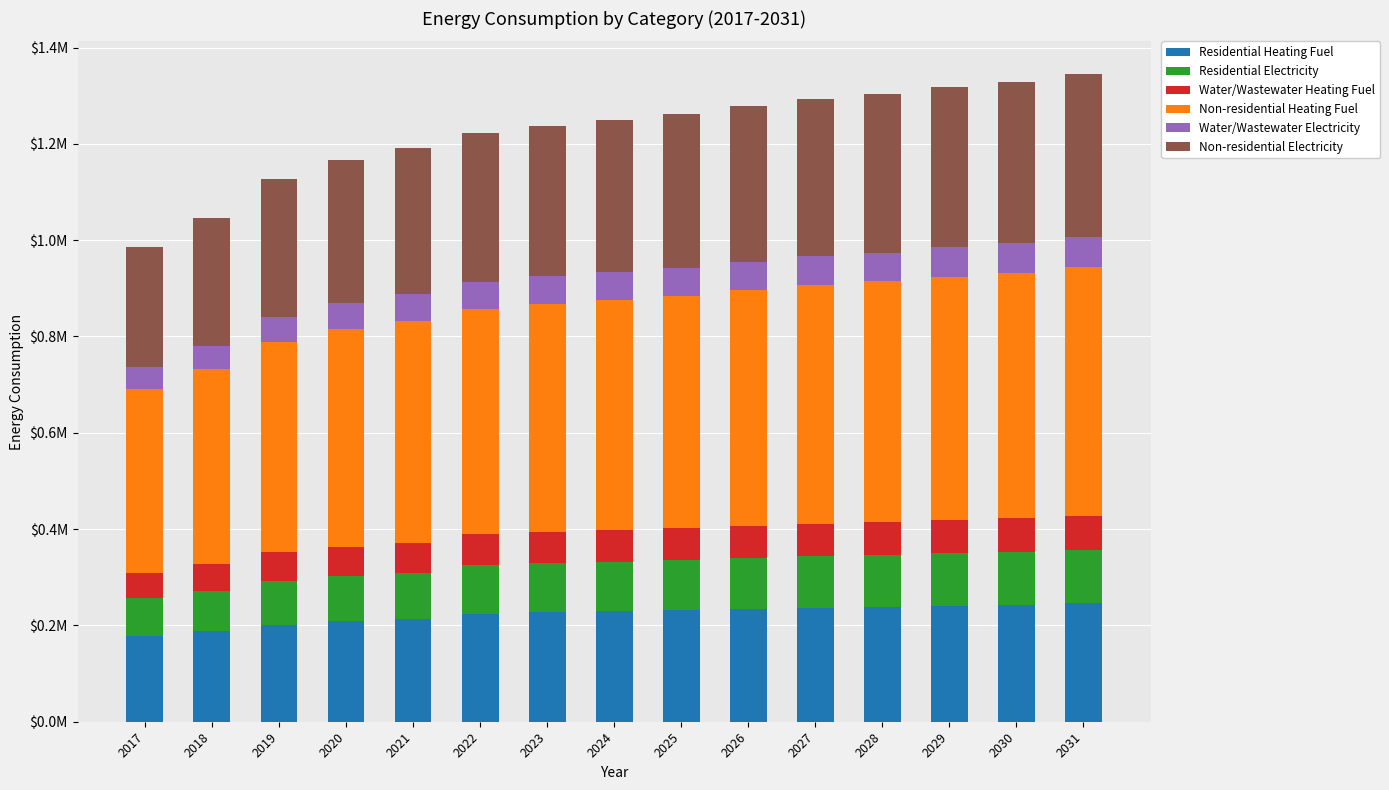

What is the average value of the Non-residential Heating Fuel series?

470572.5